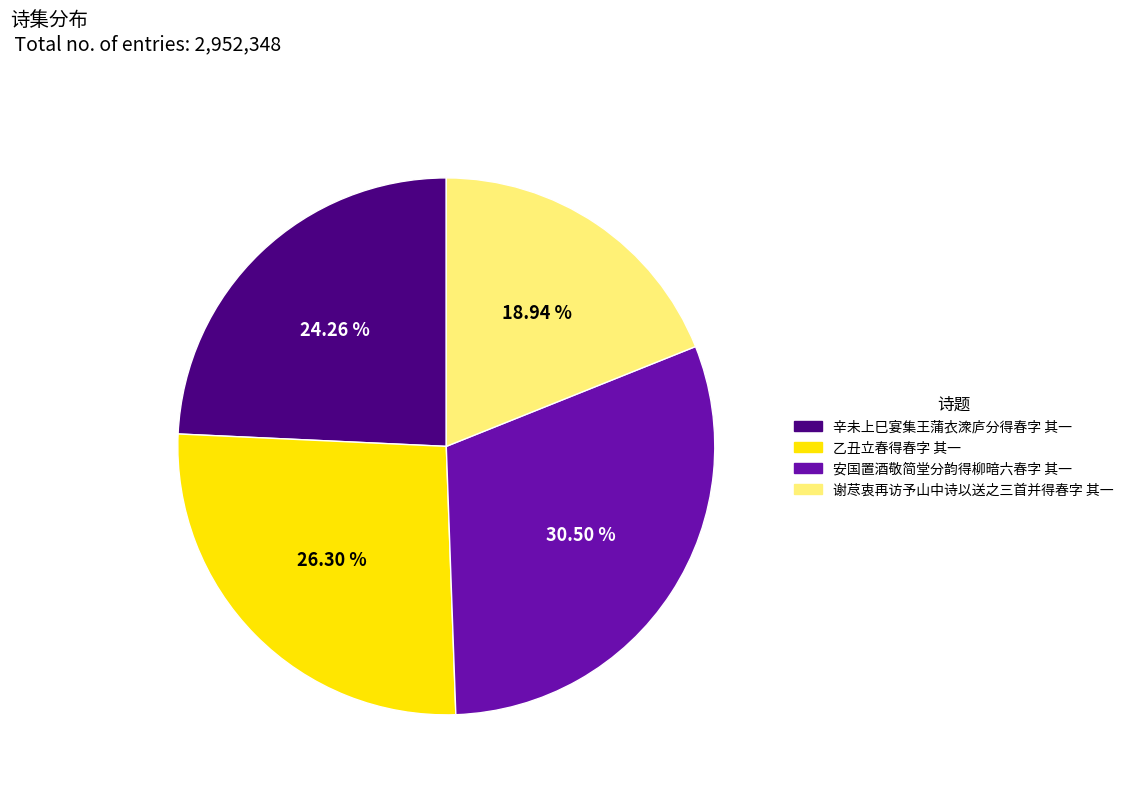

To the nearest percent, what percentage of the pie is 辛未上巳宴集王蒲衣潨庐分得春字 其一?

24%